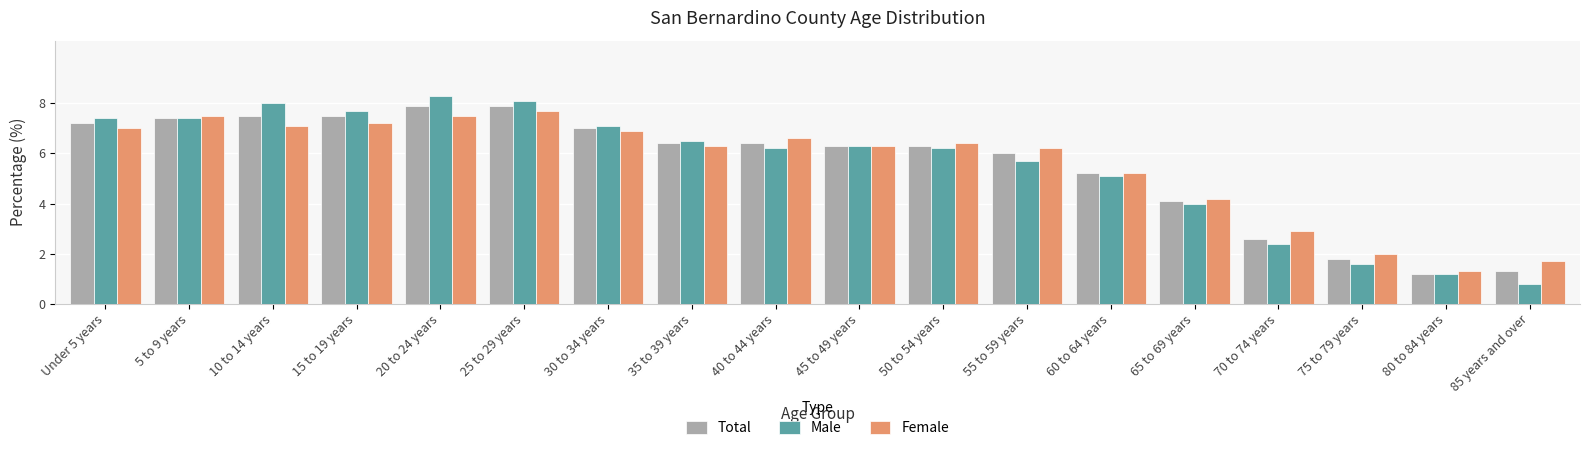

What is the total value across all series at 85 years and over?

3.8